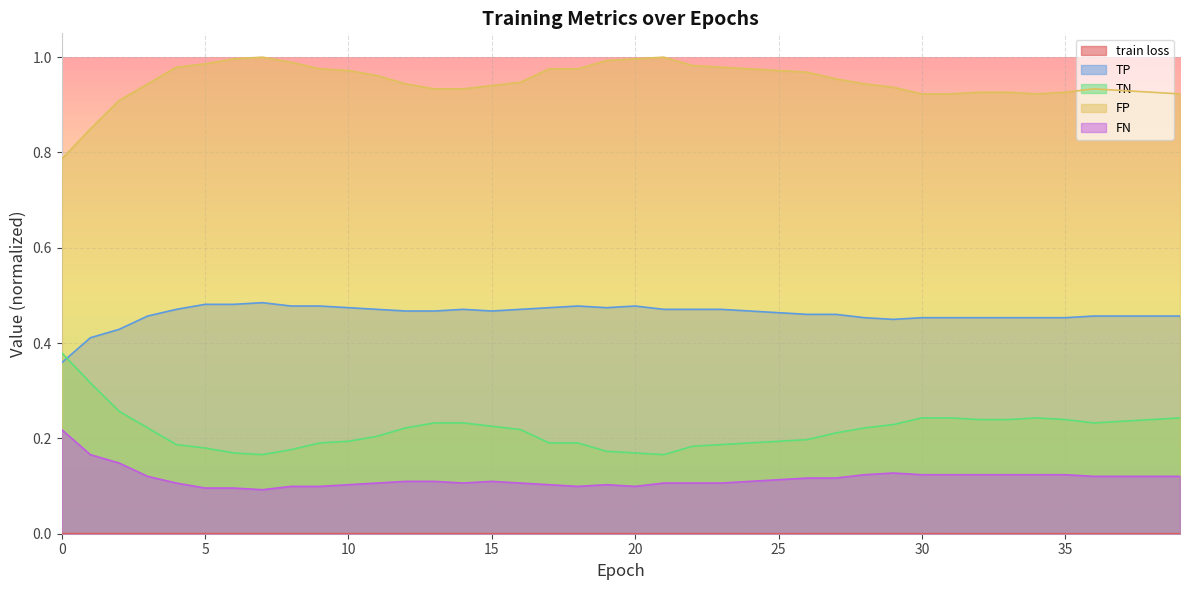

True or false: train loss has more than 0 interior local peaks.

False